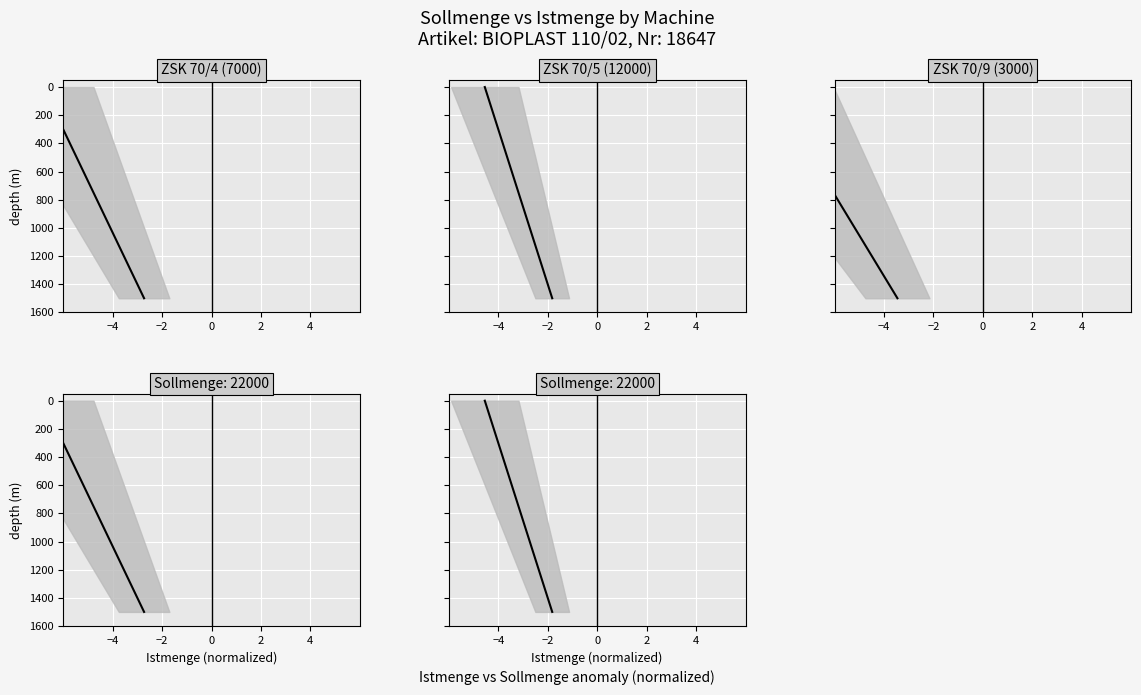

Count the ZSK 70/4 (Soll) values in the range 250 to 1250.

5